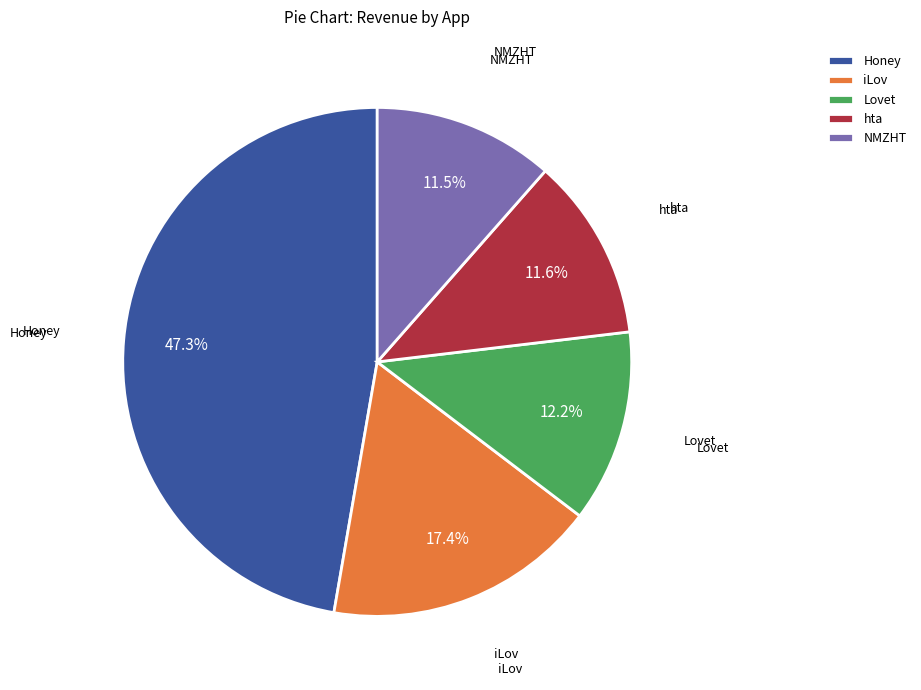

Between NMZHT and Honey, which is larger?

Honey